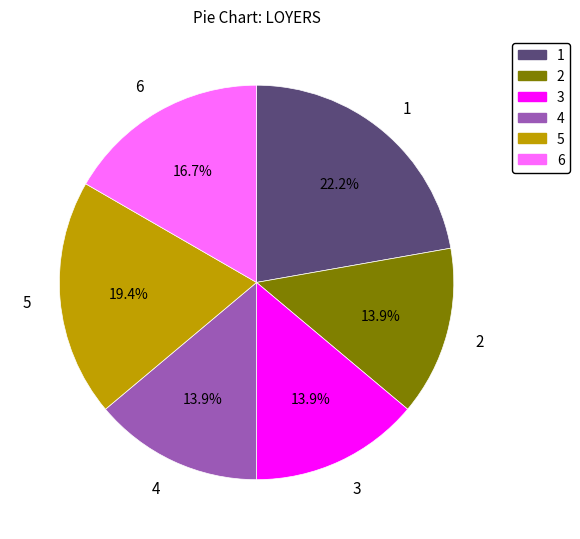

How many slices are in this pie chart?

6